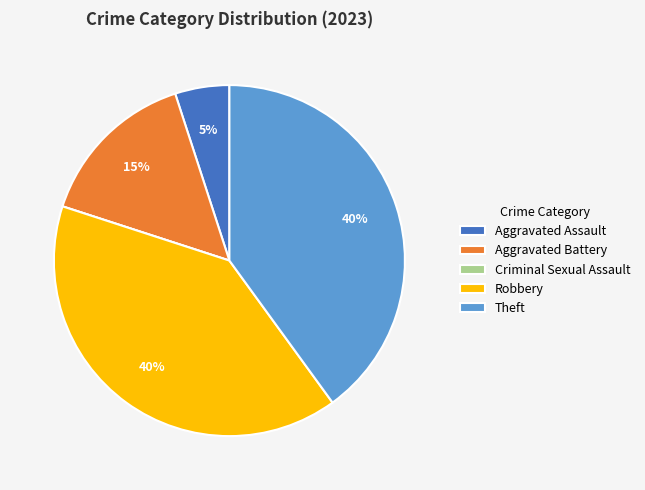

To the nearest percent, what is the difference between the largest and smallest slice percentages?

40%